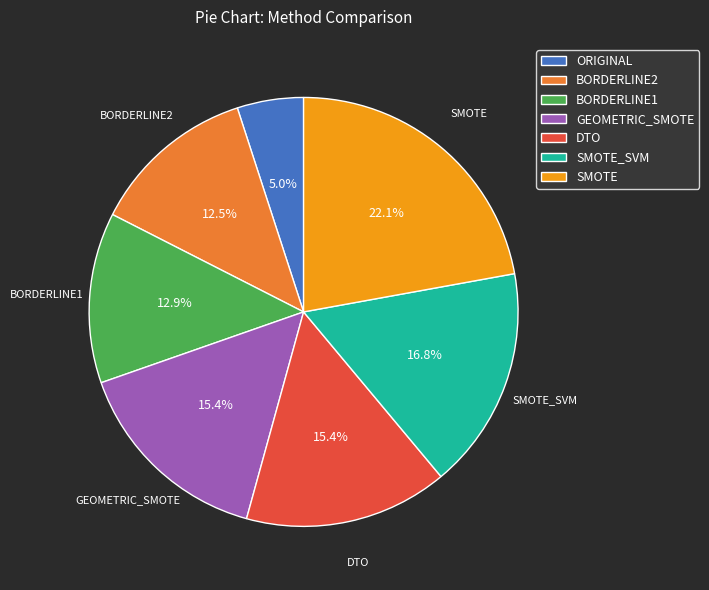

Is there a majority slice in this chart?

No